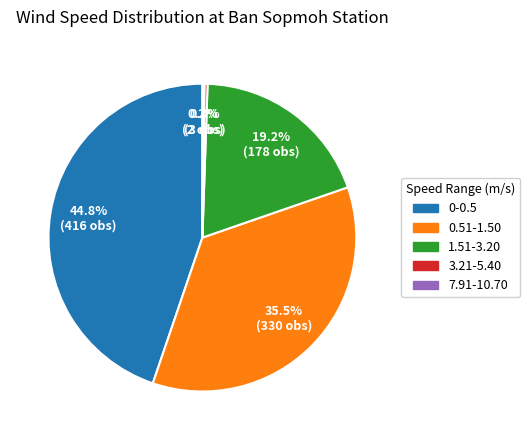

What portion of the pie excludes 0.51-1.50?

64.5%